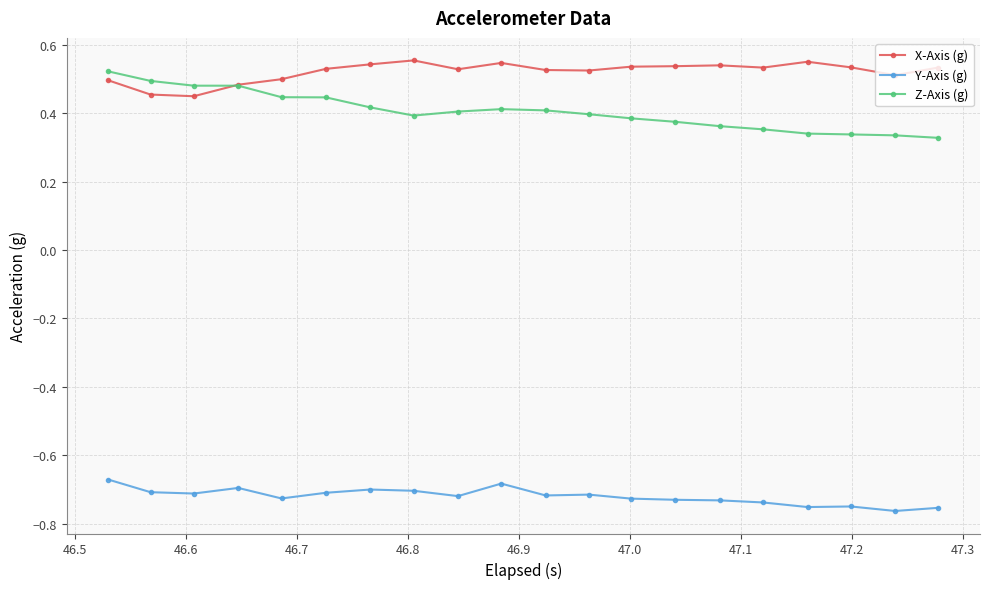

True or false: X-Axis (g) has more than 2 points higher than both neighbors.

True